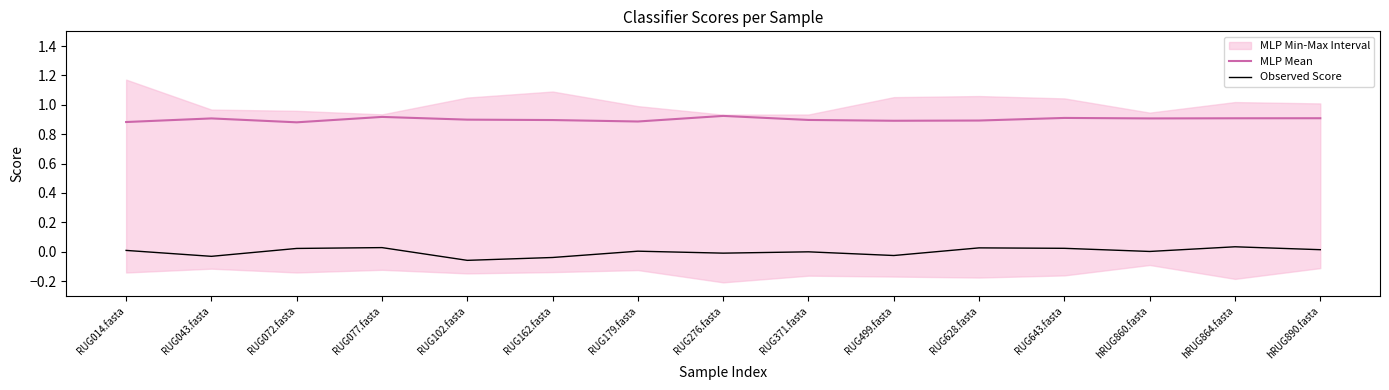

Is it true that MLP Mean equals 1.5 at hRUG860.fasta?

False